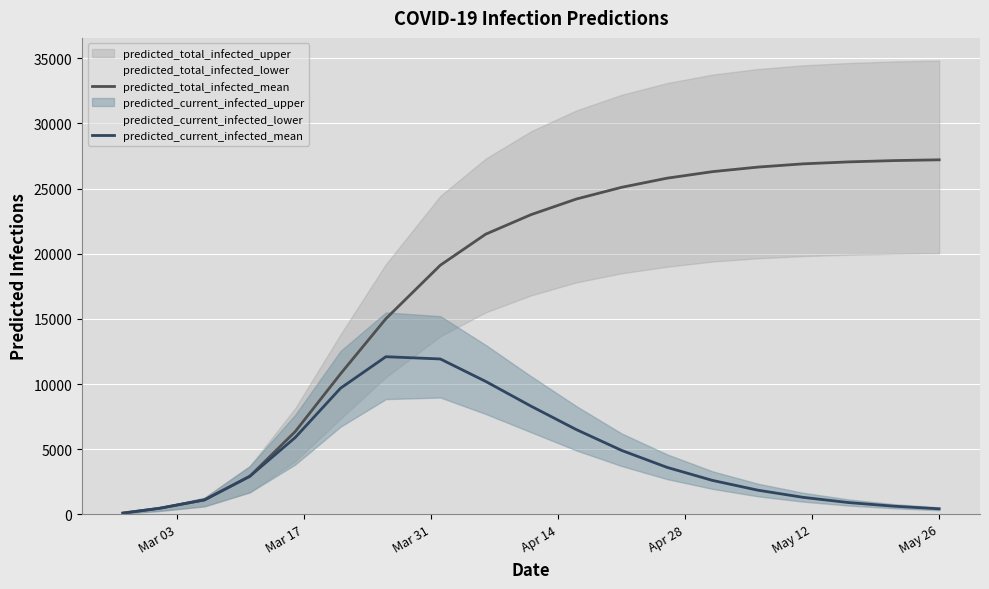

True or false: predicted_total_infected_mean has more than 1 points higher than both neighbors.

False